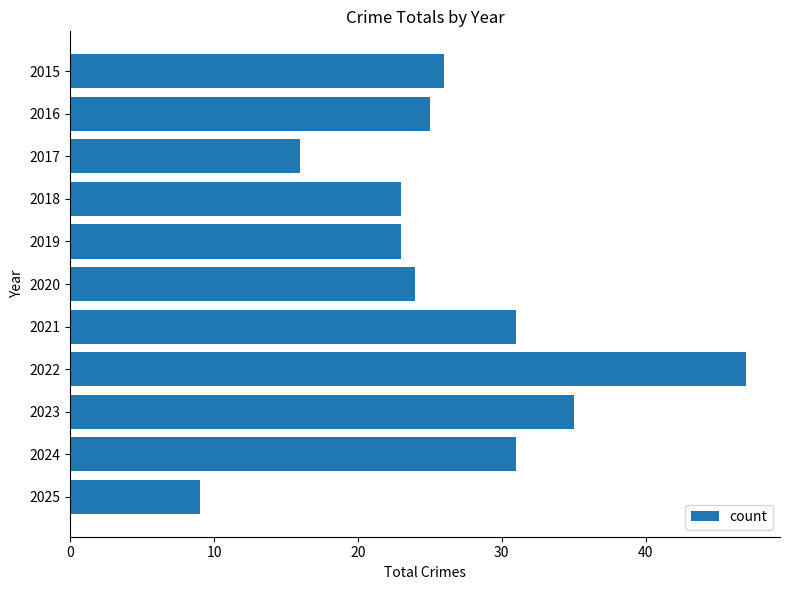

What is the change in value from 2016 to 2024?

+6